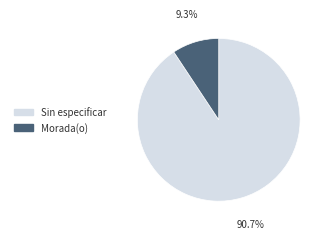

What portion of the pie excludes Morada(o)?

90.7%